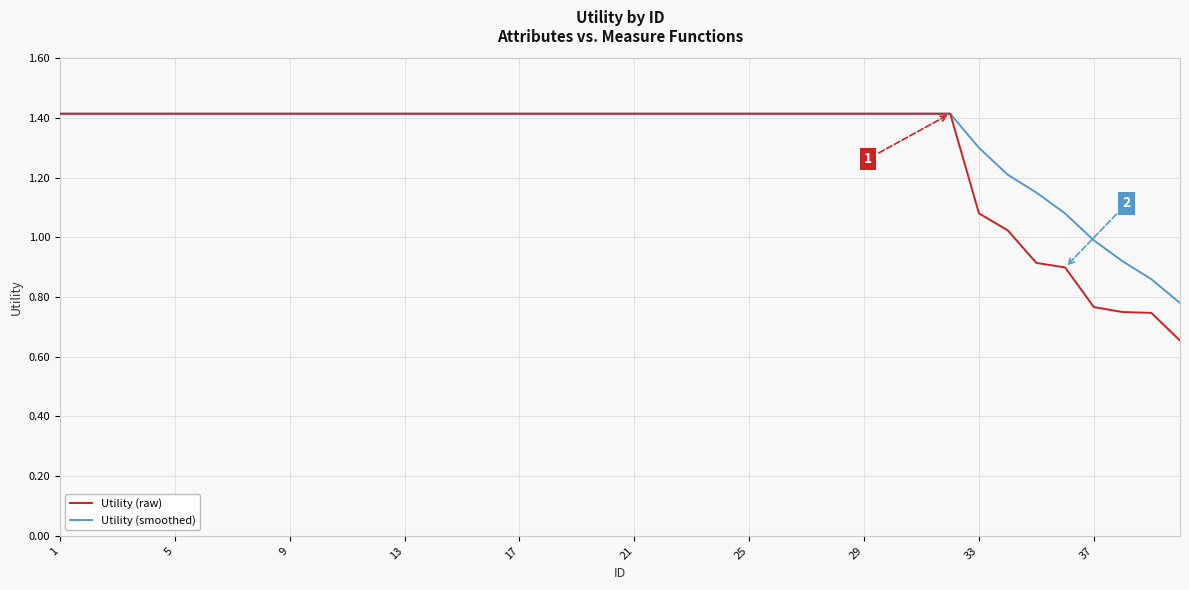

Which series has the largest range (max minus min)?

Utility (raw)